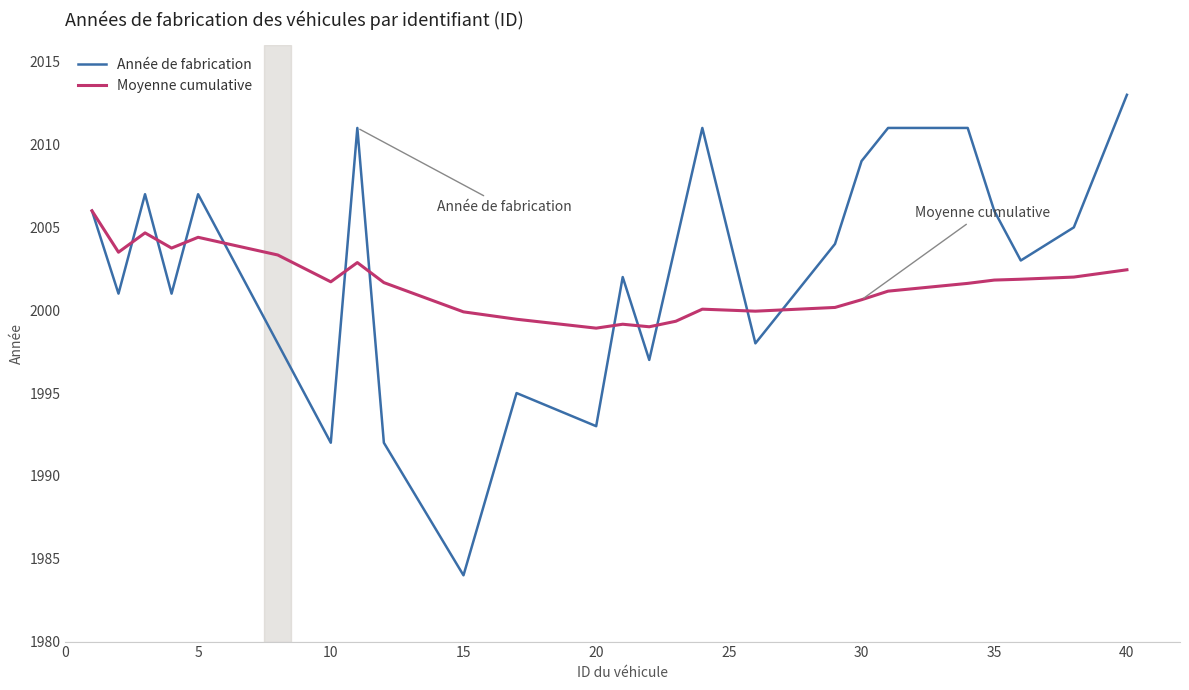

What is the greatest value displayed?

2013.0